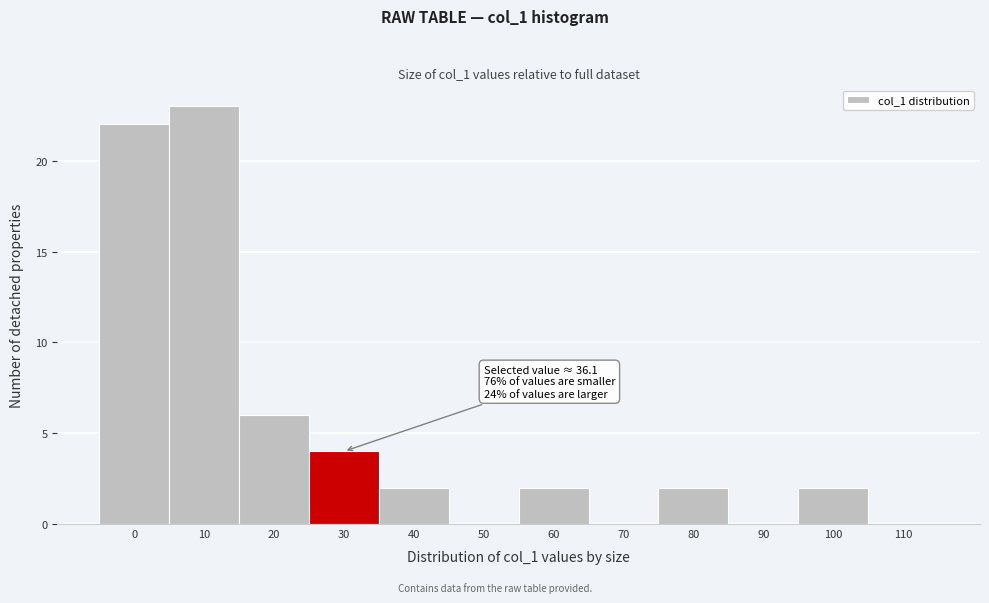

Reading left to right, extract all data points from this chart.

0=22	10=23	20=6	30=4	40=2	50=0	60=2	70=0	80=2	90=0	100=2	110=0